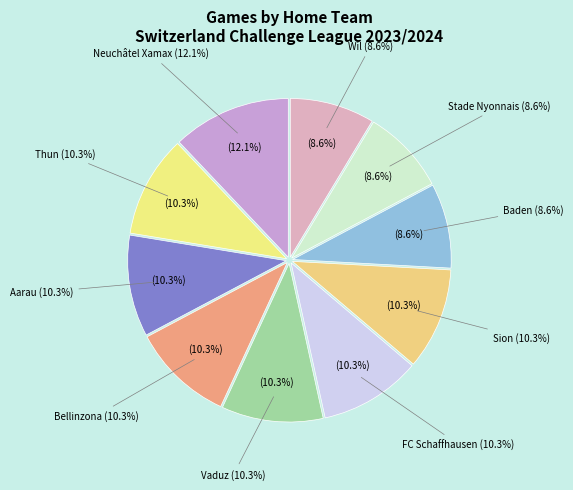

Does any single category account for the majority?

No